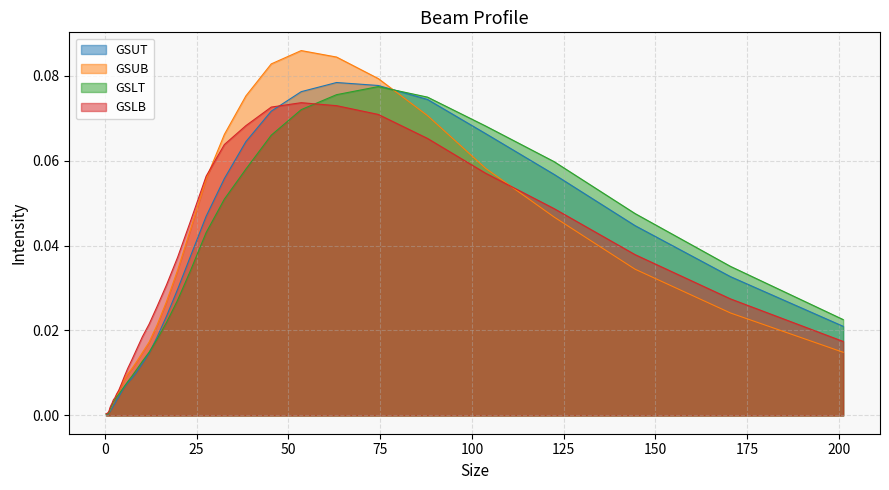

What is the greatest value displayed?

0.1